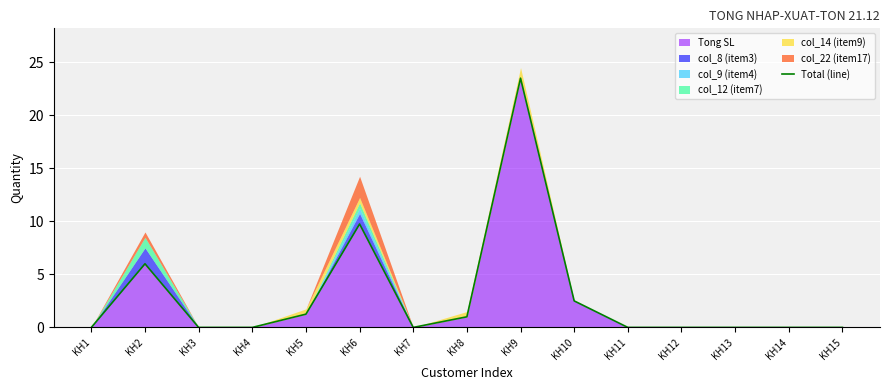

What is the average value?

2.9